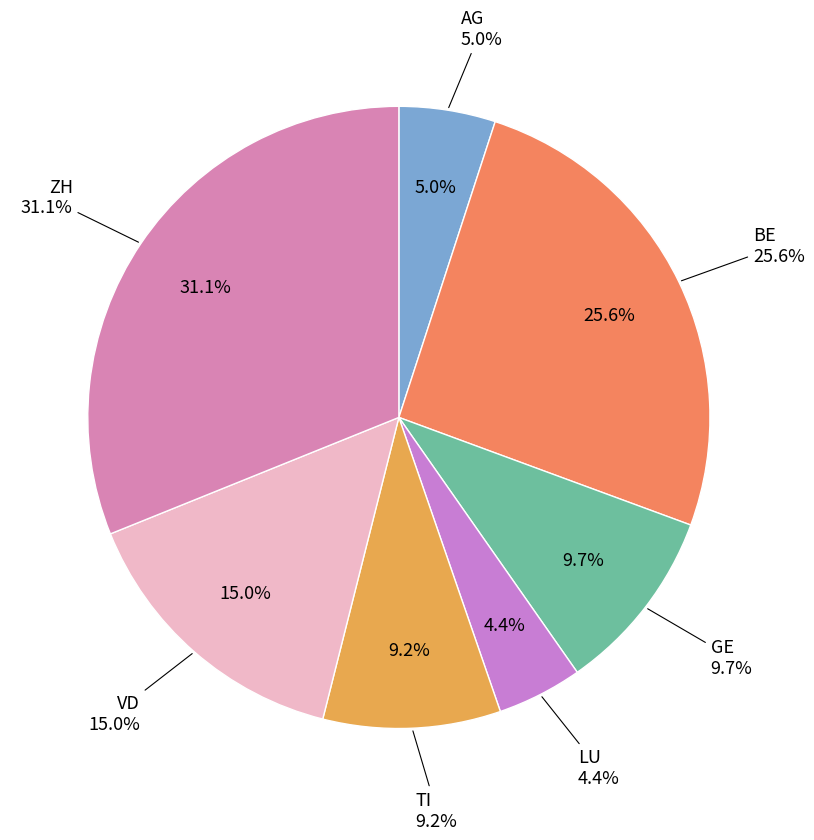

Is it true that GE is 23% of the pie?

False